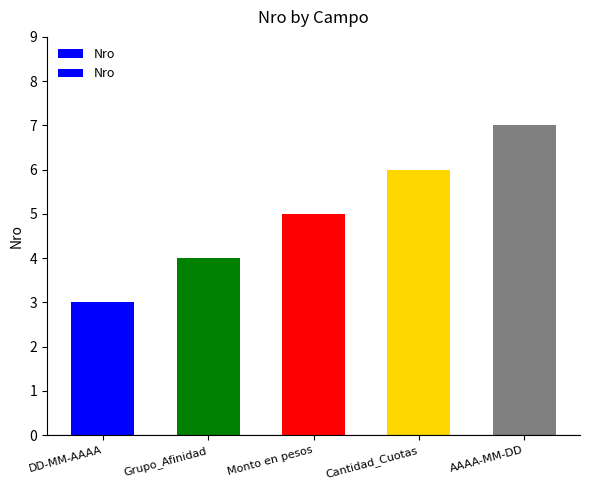

Reading left to right, list all the values displayed in this chart.

DD-MM-AAAA=3	Grupo_Afinidad=4	Monto en pesos=5	Cantidad_Cuotas=6	AAAA-MM-DD=7